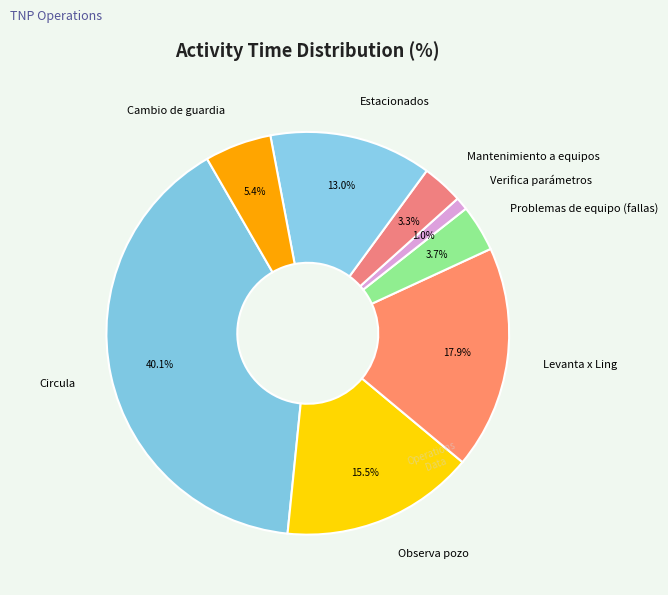

Which category has the smallest portion of the pie?

Verifica parámetros